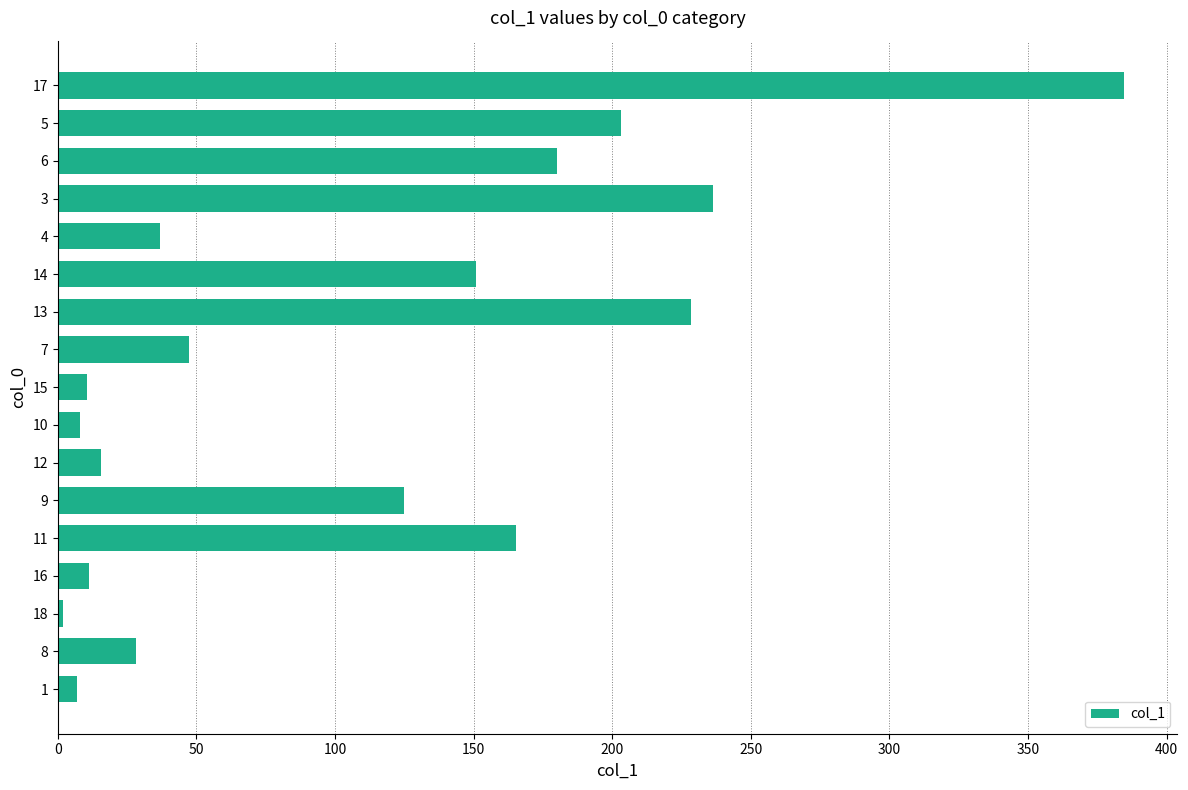

What is the average value?

108.2